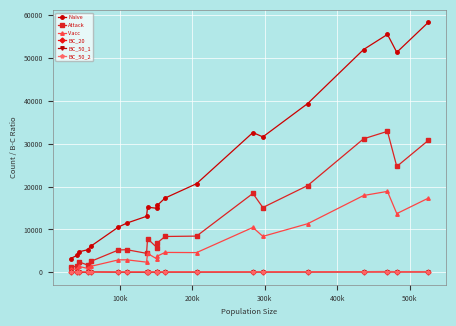

Which series has the largest range (max minus min)?

Naïve